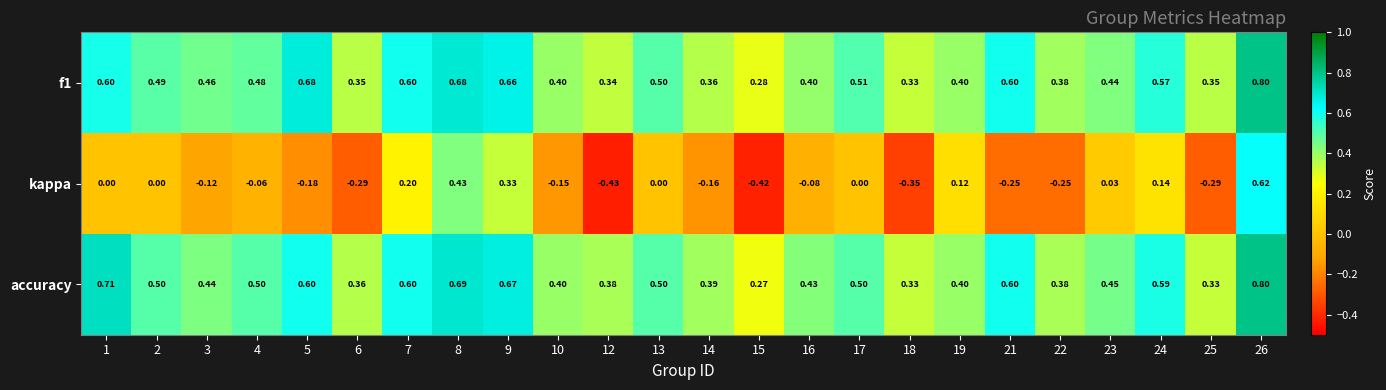

Which series changed the most between 19 and 21?

kappa